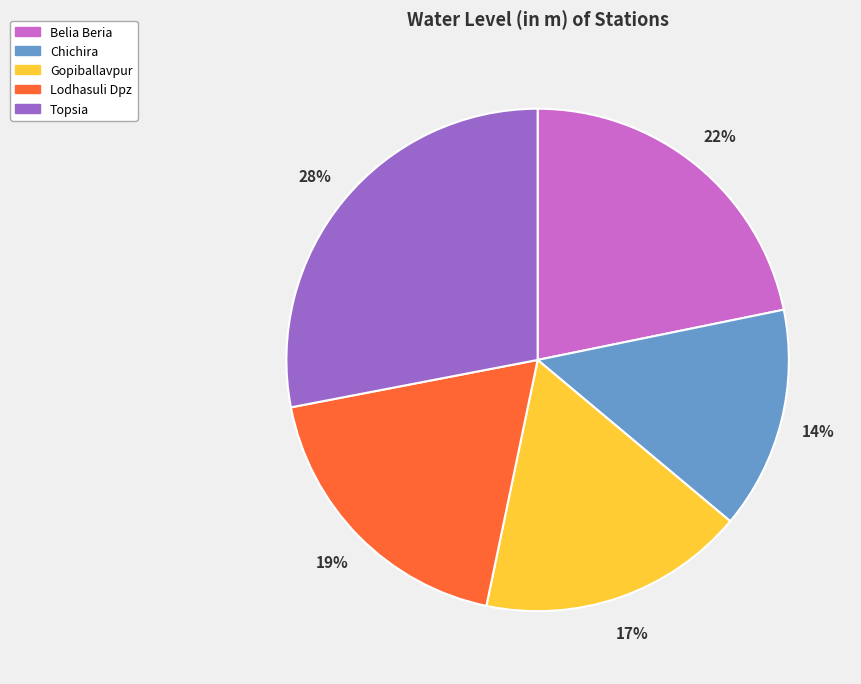

Is the sum of Chichira and Belia Beria greater than half?

No